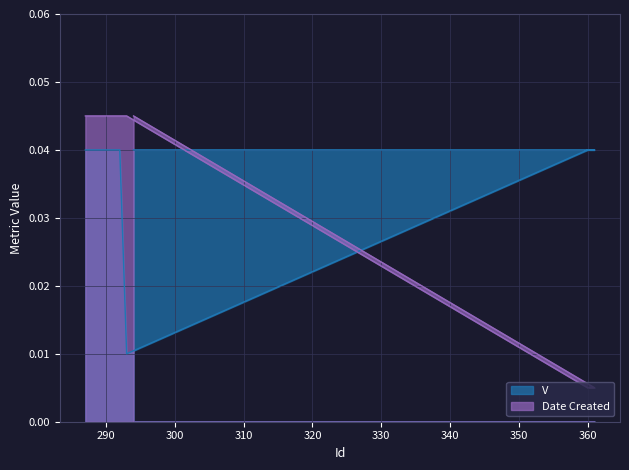

How many lines are shown in the chart?

2